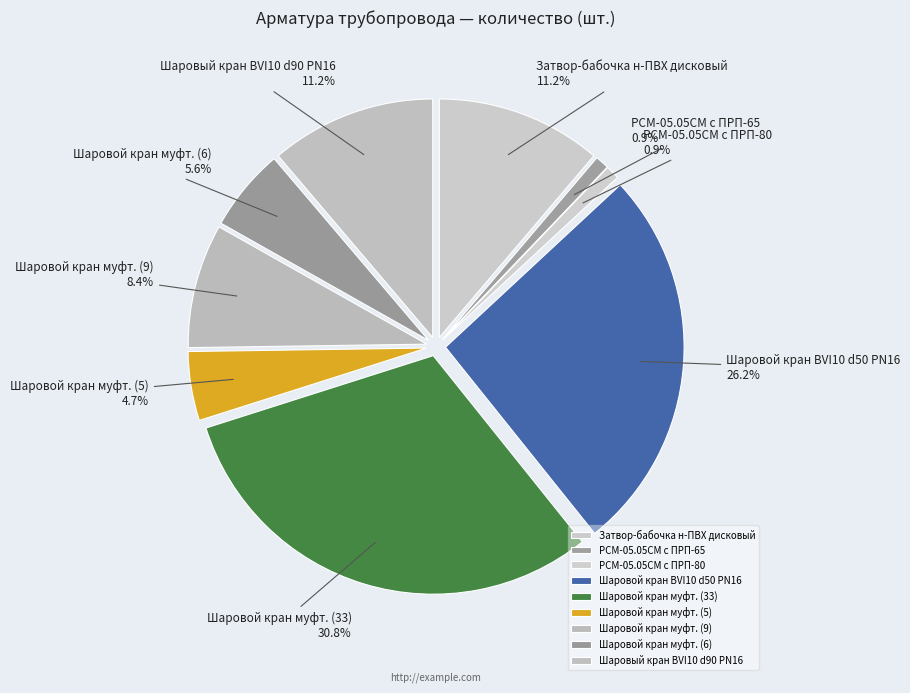

To the nearest percent, what portion does Шаровой кран муфт. (9) represent?

8%